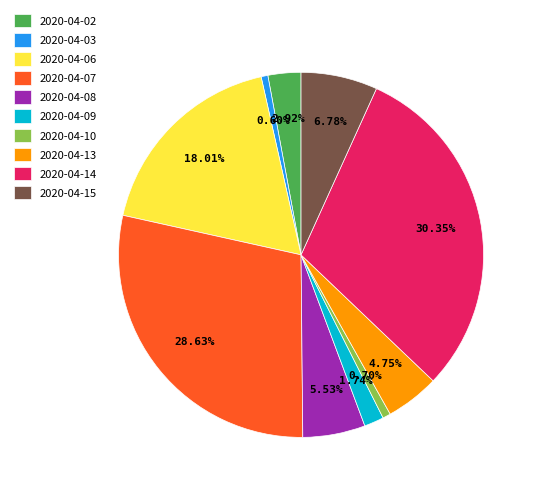

Is there a majority slice in this chart?

No